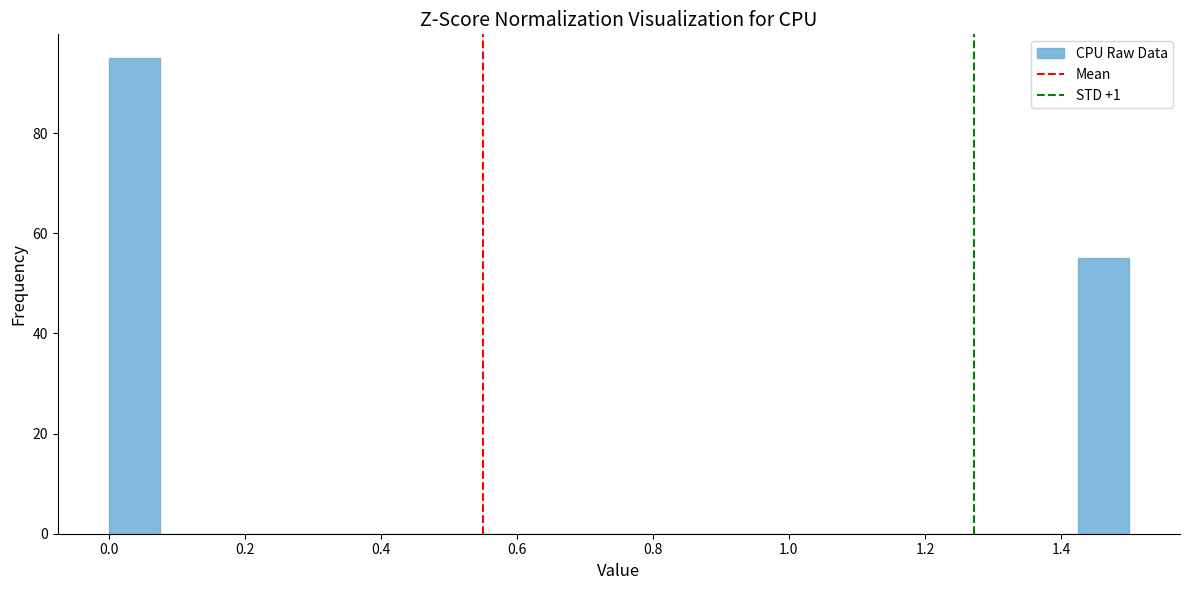

Around what value on the x-axis is the tallest bar? Give the approximate position of its centre, as read against the axis.

0.04